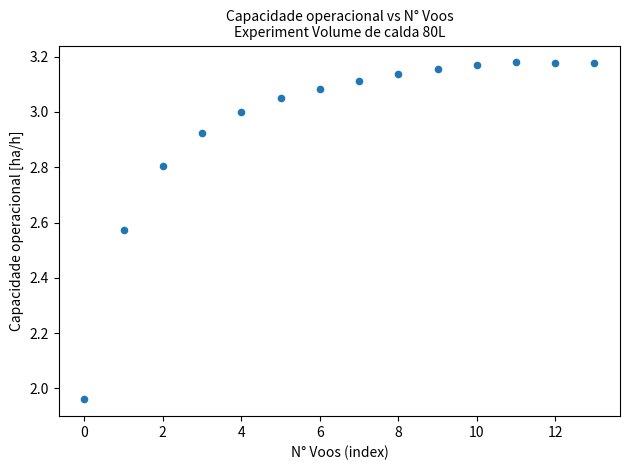

What is the range of Y values (max minus min)?

1.2